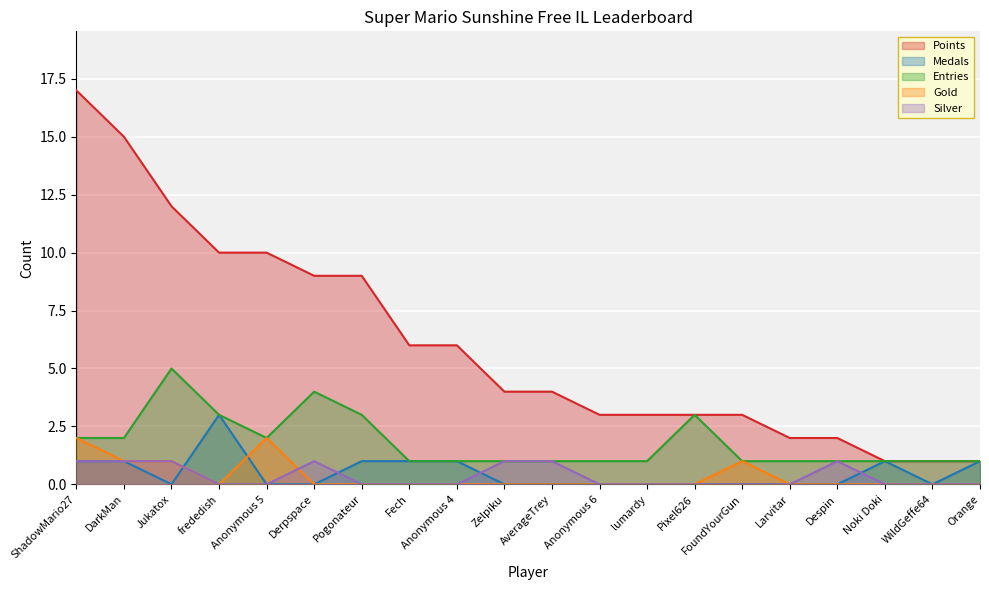

At which label is Gold closest to 1?

DarkMan